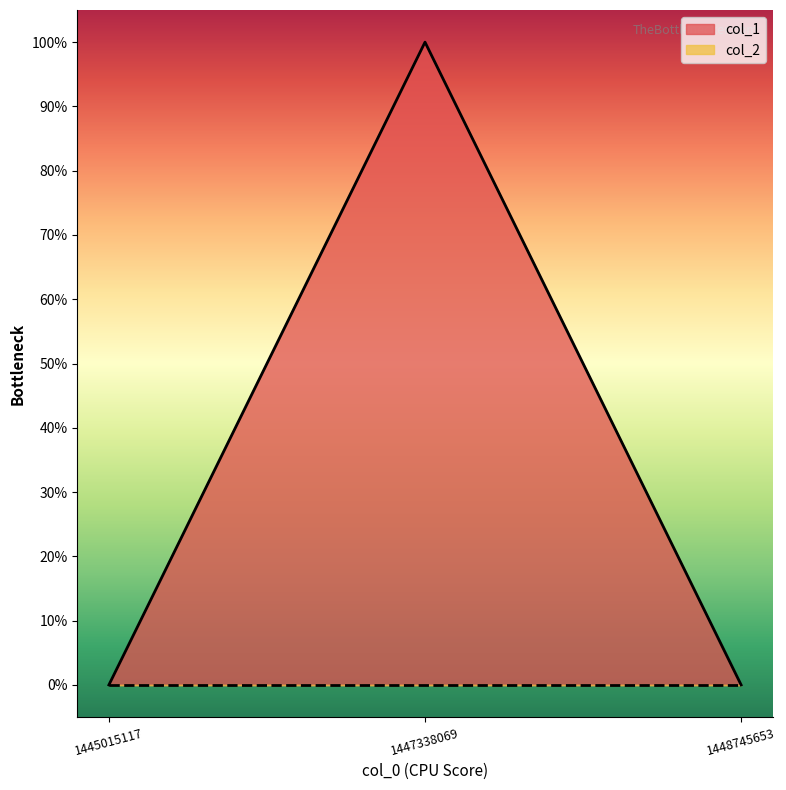

List the labels in order of value, smallest first.

1445015117, 1448745653, 1447338069